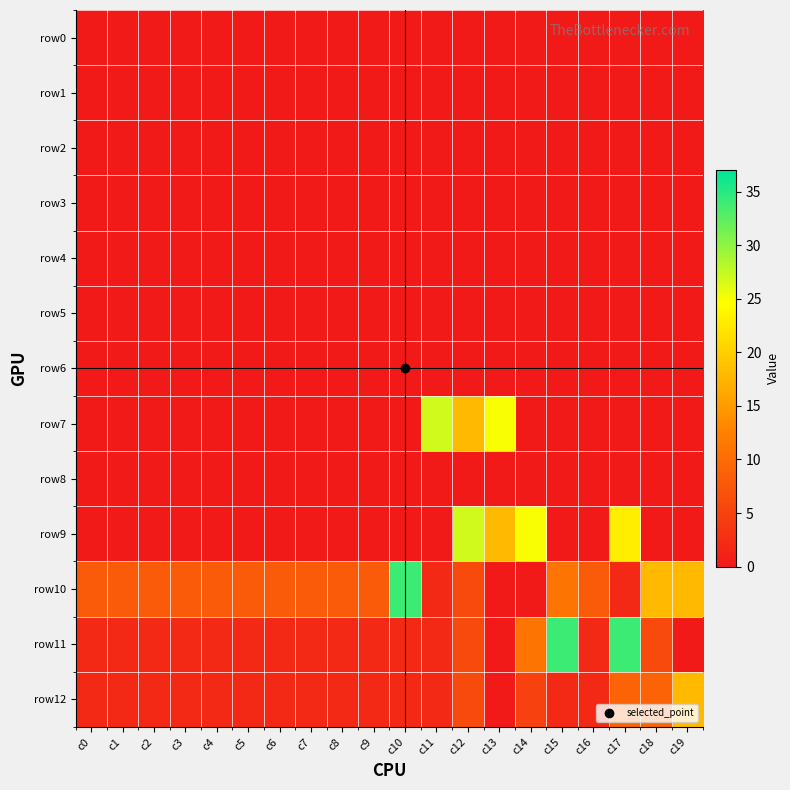

Between c10 and c17, which is larger?

c10